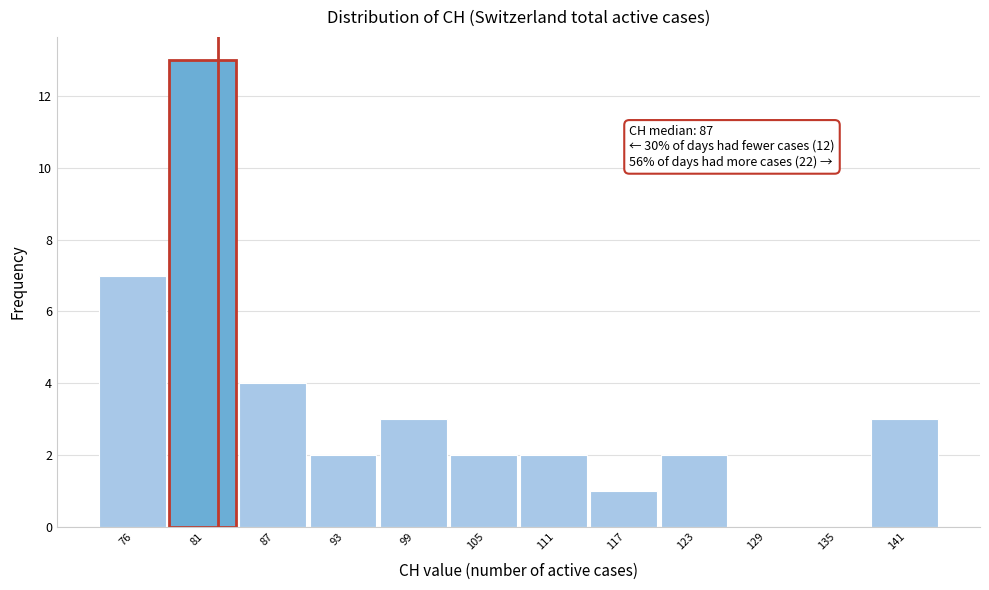

Reading right to left, what are all the values shown in this chart?

141=3	135=0	129=0	123=2	117=1	111=2	105=2	99=3	93=2	87=4	81=13	76=7